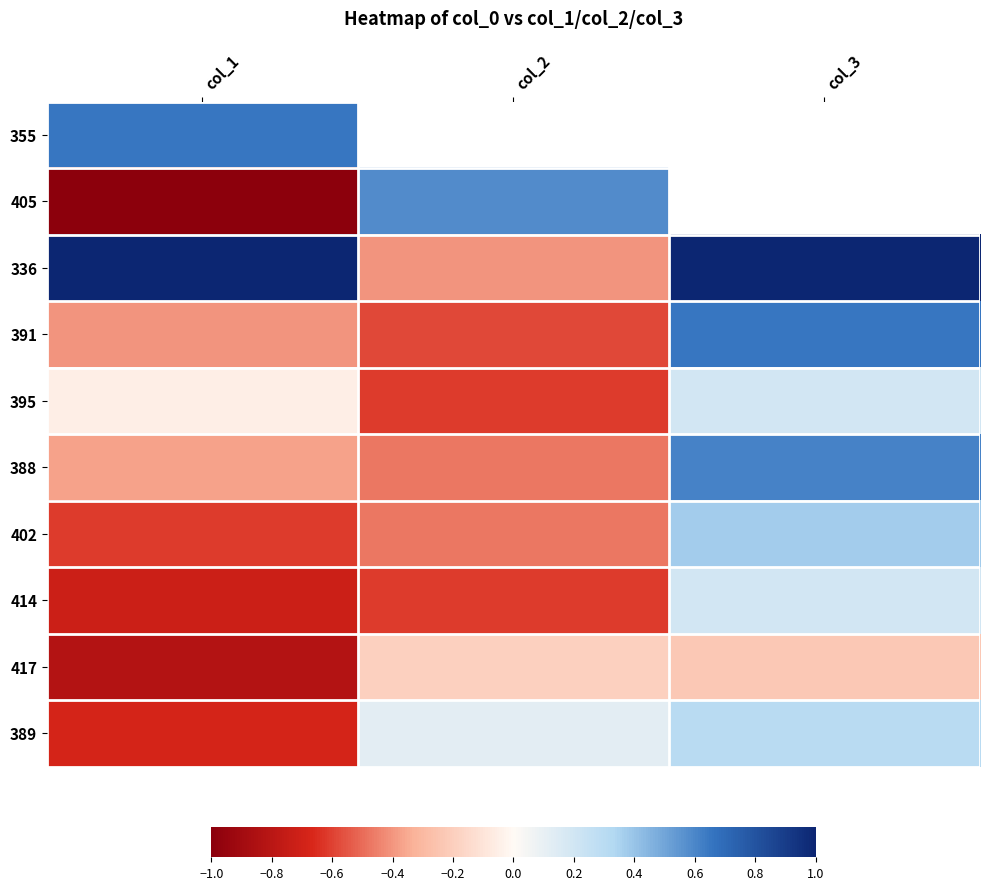

Which has a higher value, col_3 or col_1?

col_3